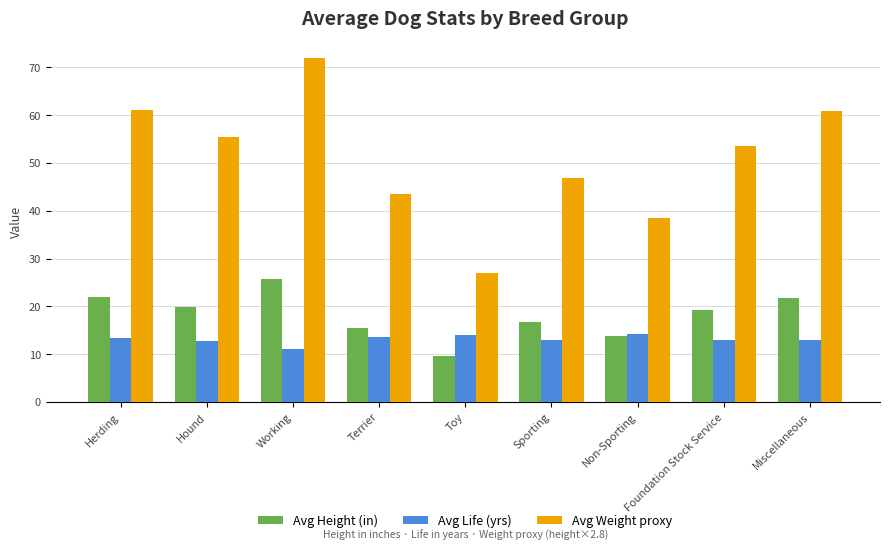

How many bars are there in each group?

3